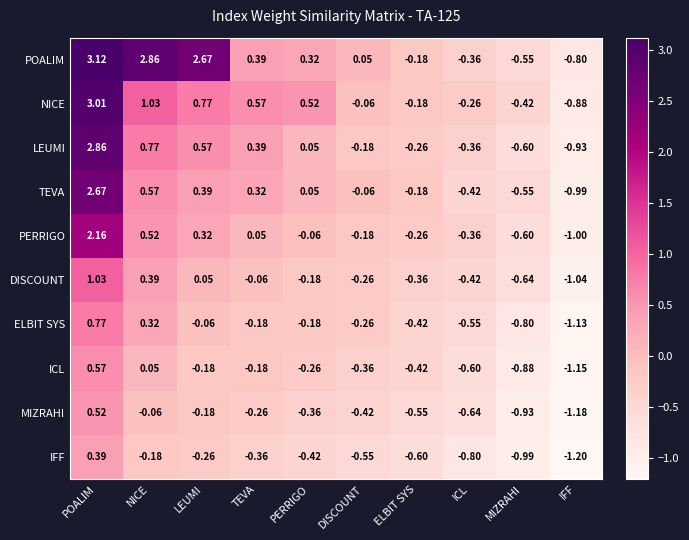

Which label corresponds to the largest value in the chart?

POALIM